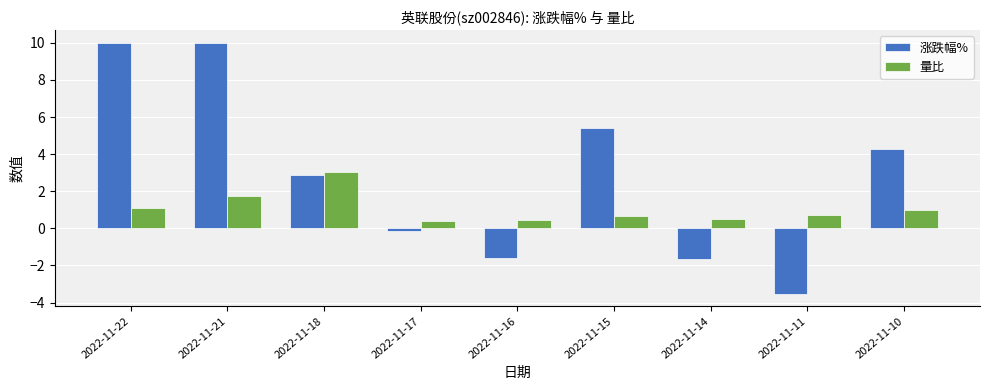

Which series has the widest spread of values?

涨跌幅%